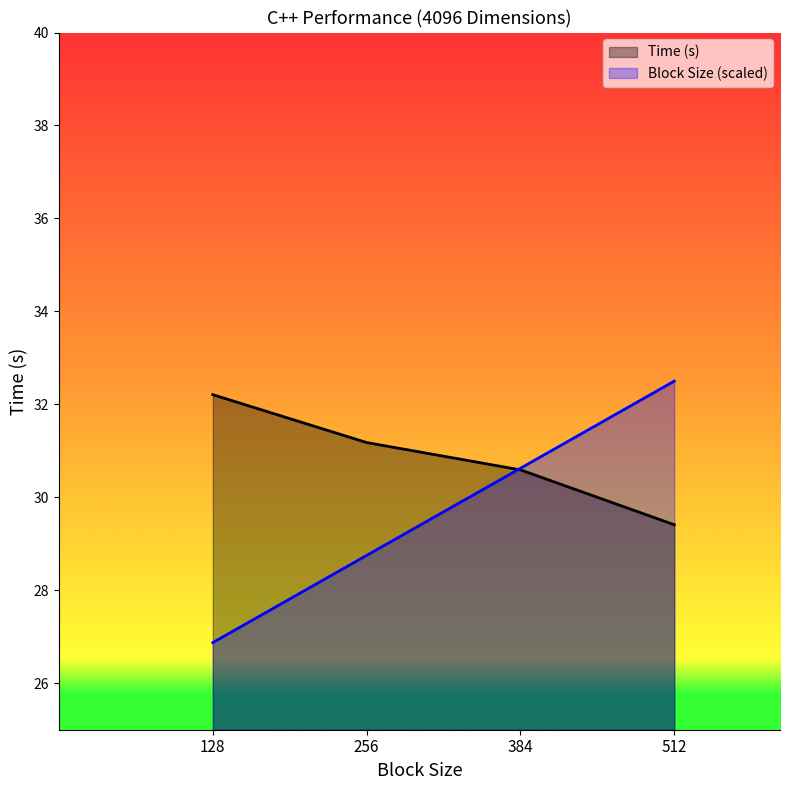

What is the value of the Block Size point at the 4th from the left?

32.5